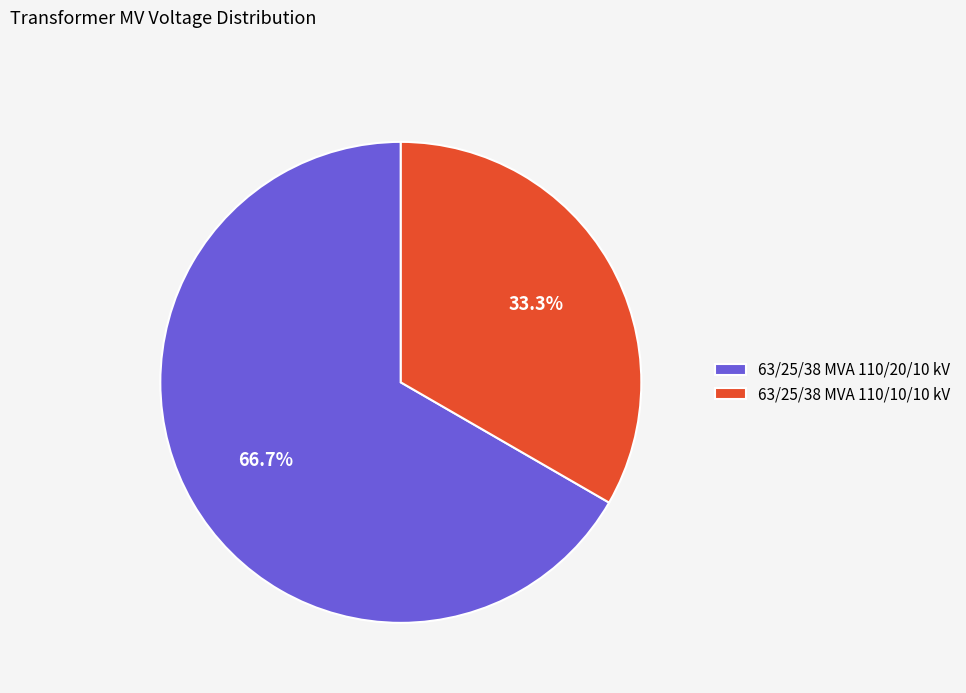

Rank the categories by value from lowest to highest.

63/25/38 MVA 110/10/10 kV, 63/25/38 MVA 110/20/10 kV